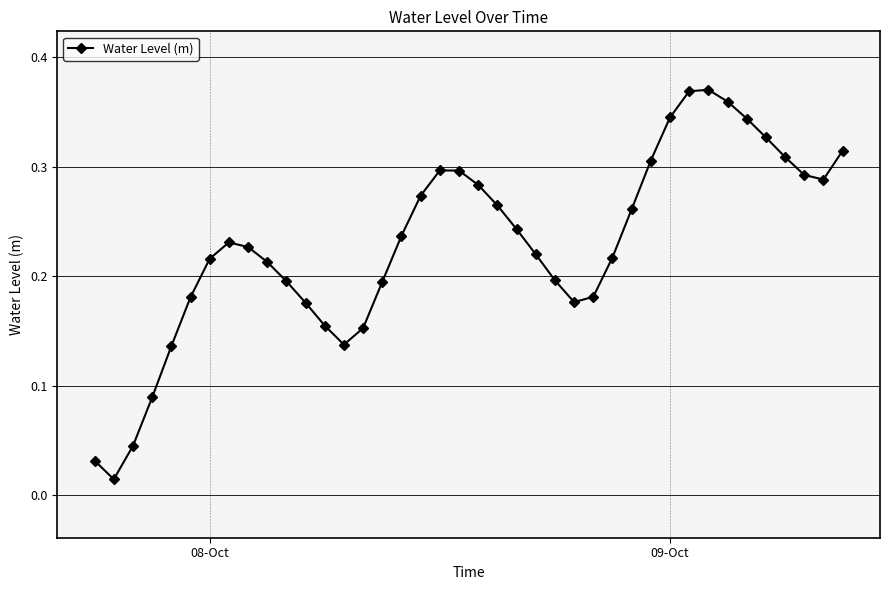

What is the sum of all values?

9.2